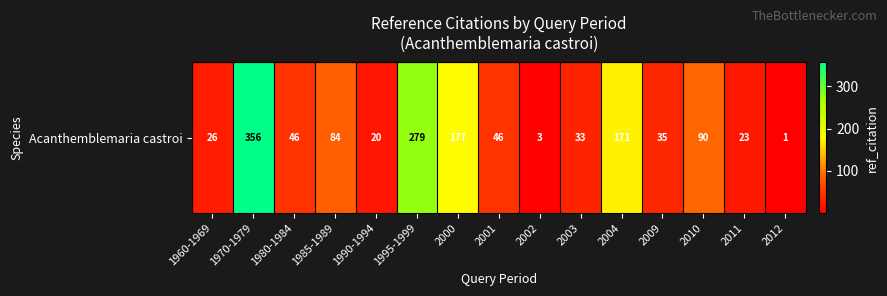

Is it true that the value at 1960-1969 is 45?

False